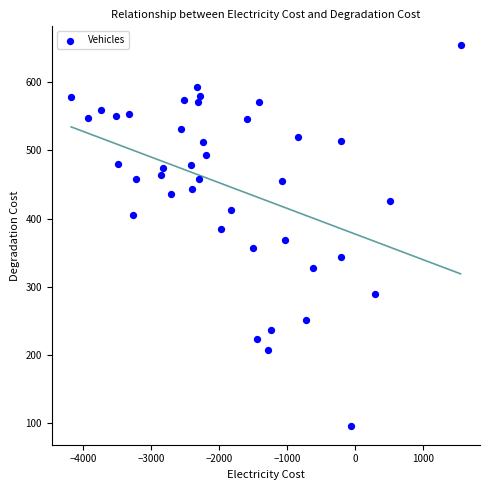

What is the range of Y values (max minus min)?

558.8